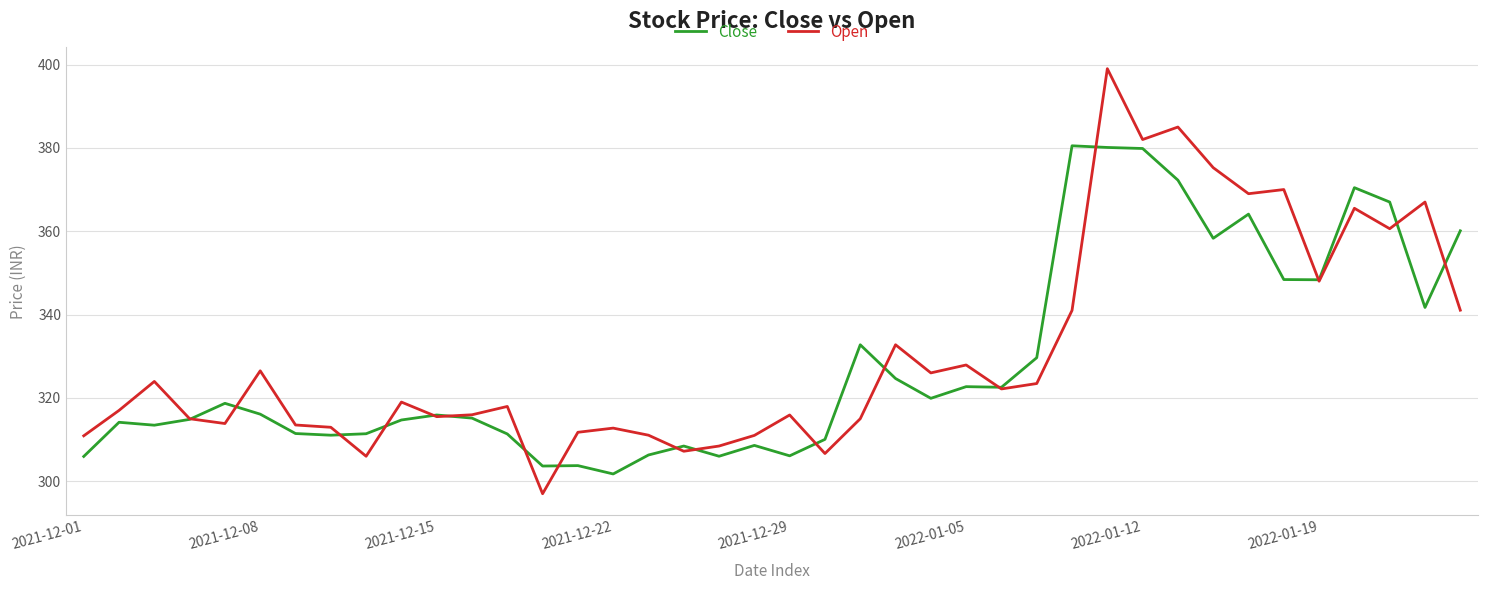

Does the chart display data point markers on the line(s)?

No